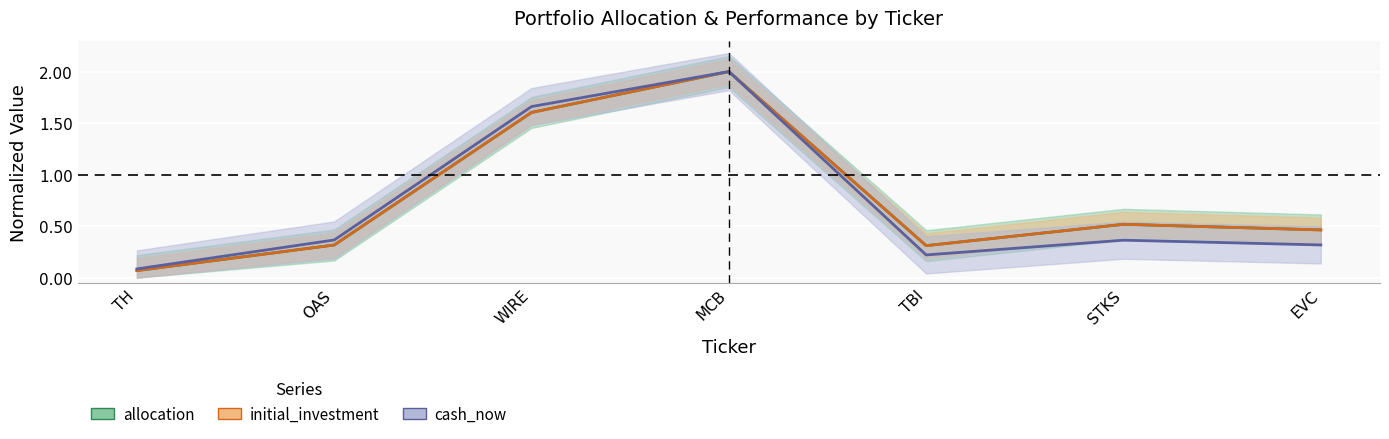

What is the value of the initial_investment point at the 2nd from the left?

0.3